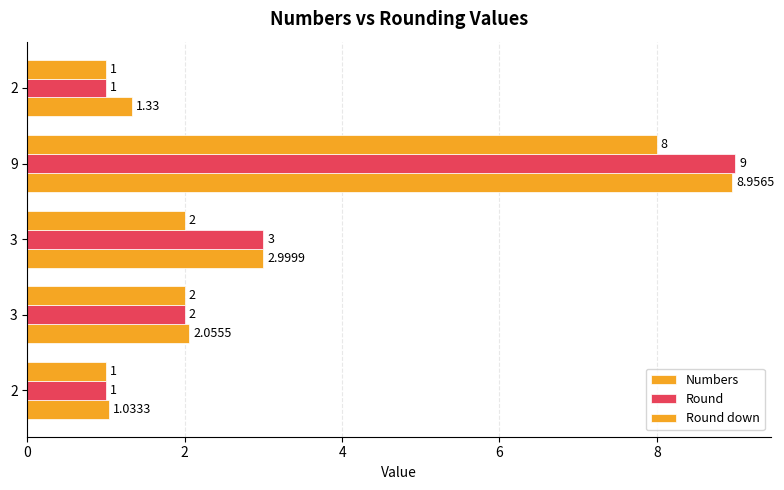

What is the highest value of the Round down series?

8.0